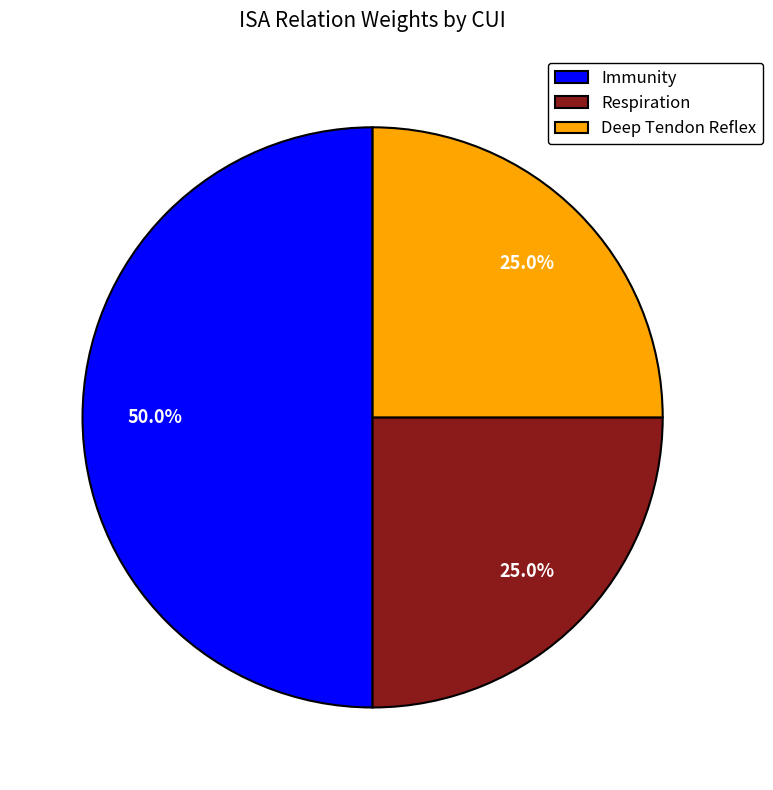

What percentage do Immunity and Respiration together represent?

75.0%